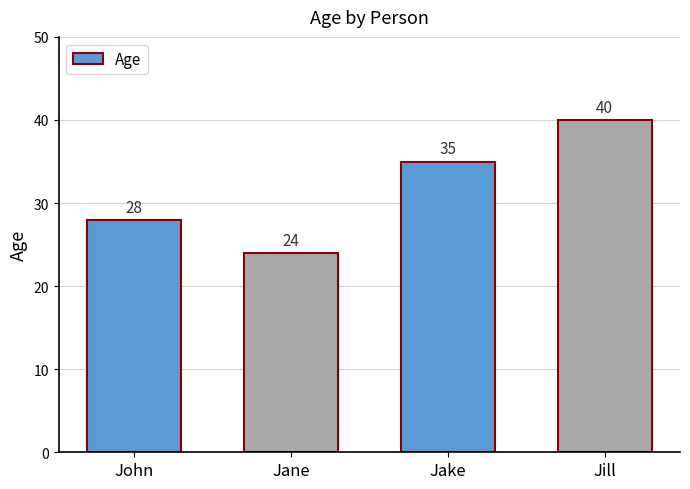

True or false: the data shows 11 at John.

False